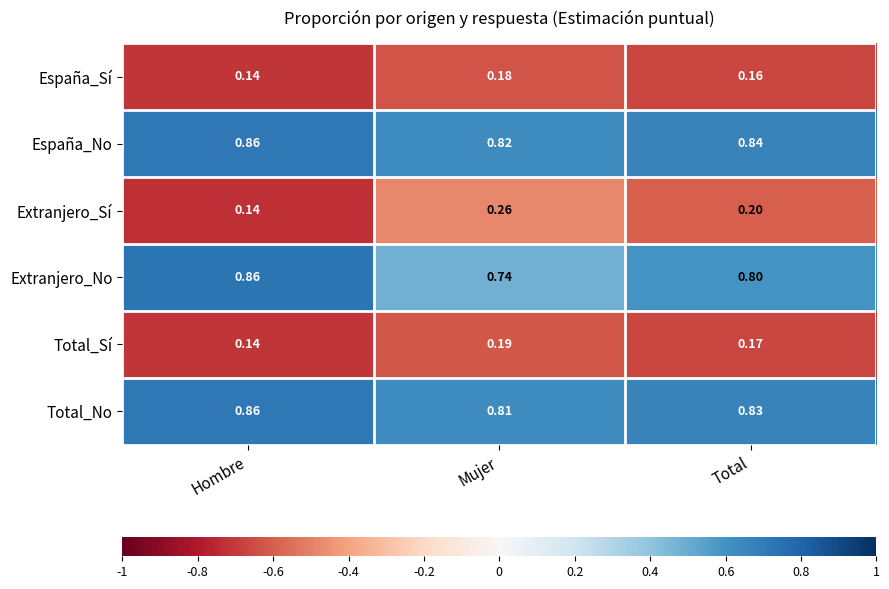

At Mujer, list the series in order from largest to smallest.

España_No, Total_No, Extranjero_No, Extranjero_Sí, Total_Sí, España_Sí